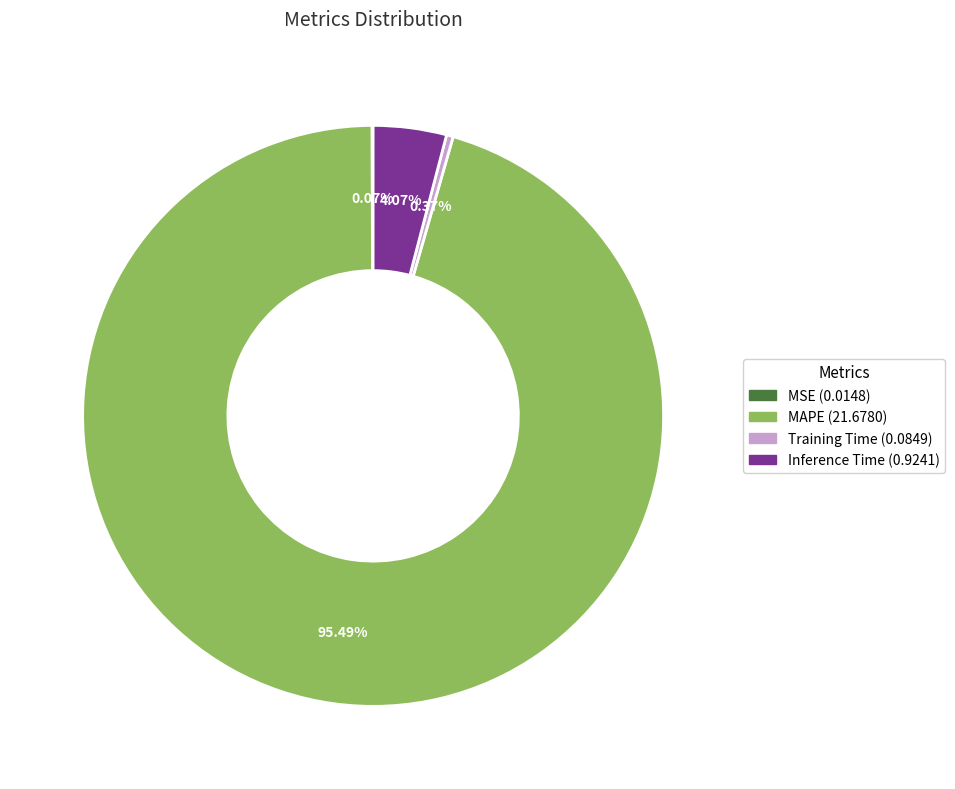

Which has a higher value, Inference Time or MAPE?

MAPE